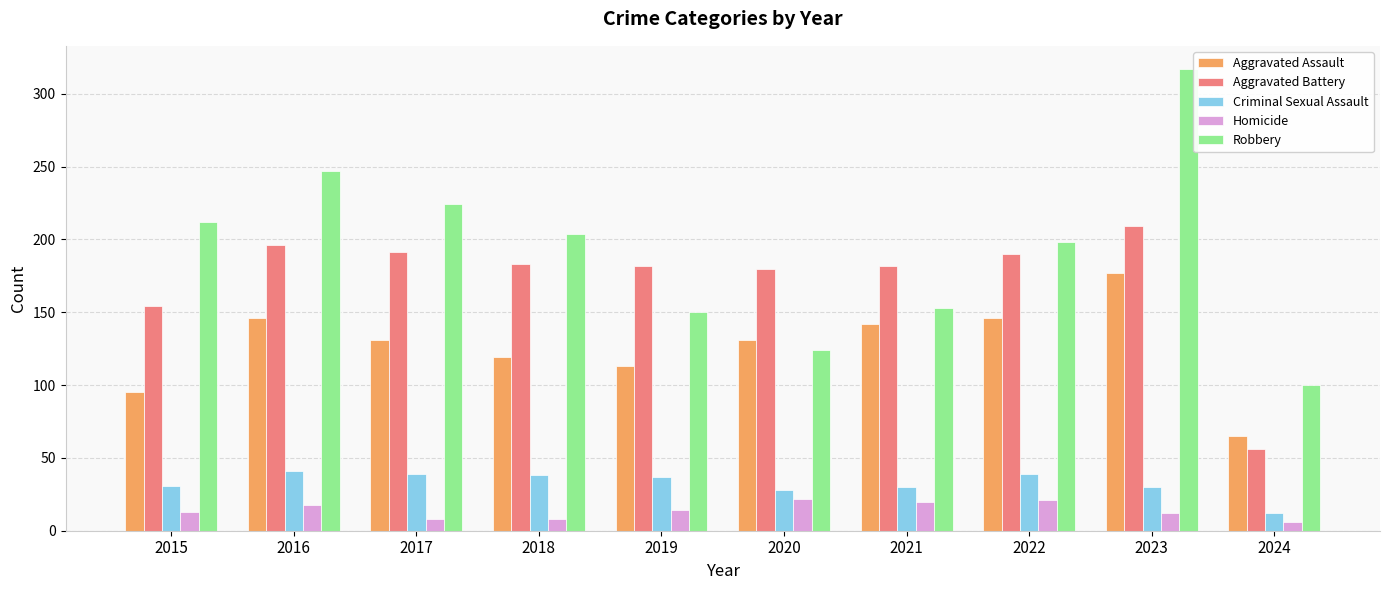

Count the number of categories in the chart.

10